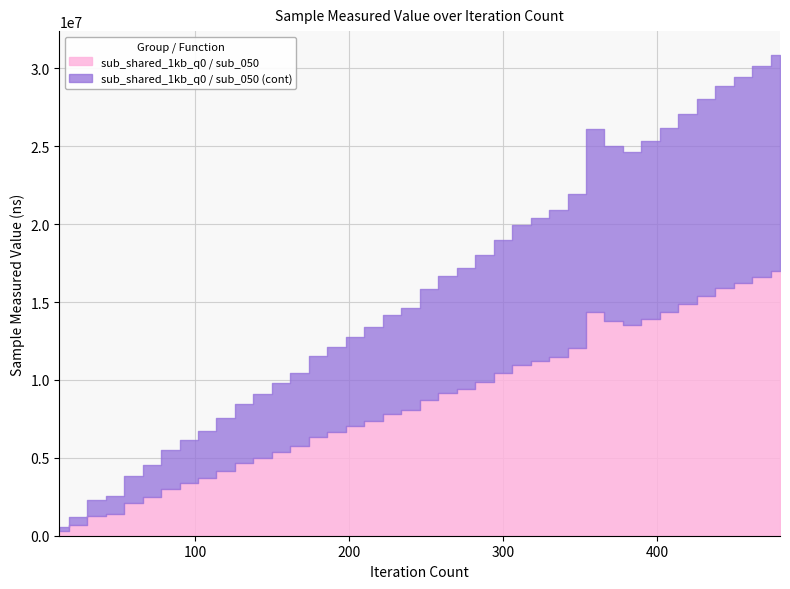

Is the value of sub_shared_1kb_q0 / sub_050 at 16 greater than the value of sub_shared_1kb_q0 / sub_050 (cont) at 11?

No